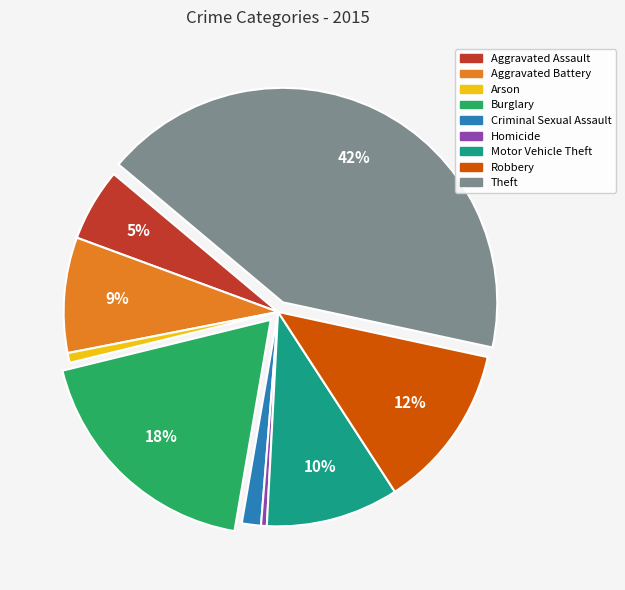

How many slices are in this pie chart?

9